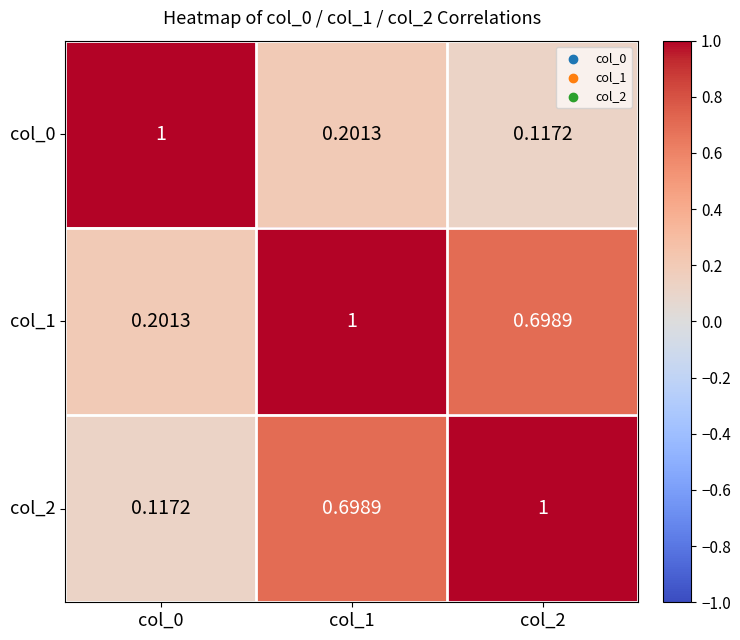

Is the value of col_2 at col_1 greater than the value of col_0 at col_2?

Yes